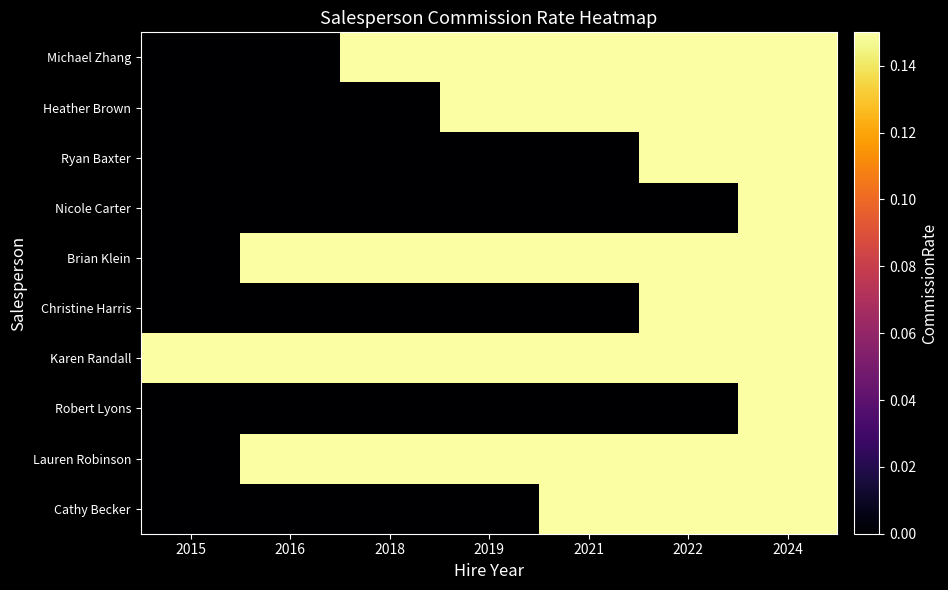

Which category has the lowest value across all series?

2015